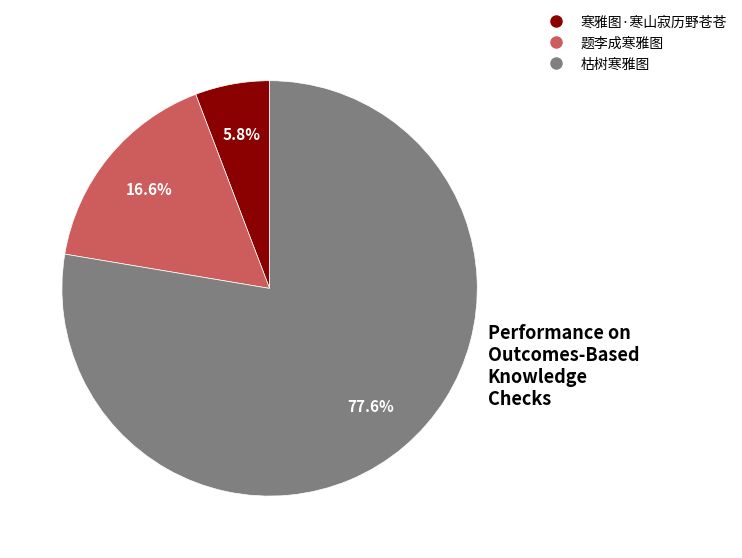

To the nearest percent, what percentage of the pie is 枯树寒雅图?

78%